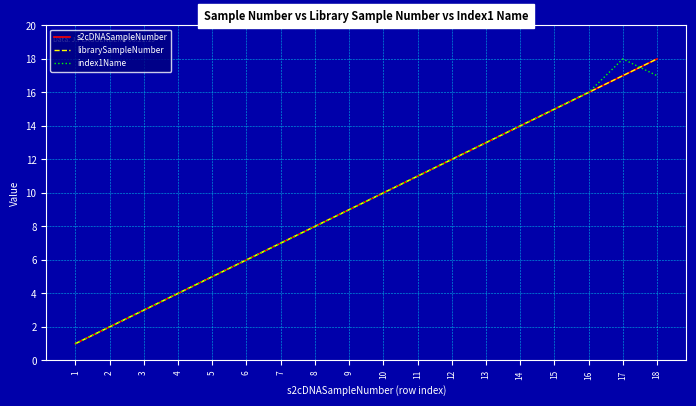

Is it true that s2cDNASampleNumber equals 17 at 17?

True